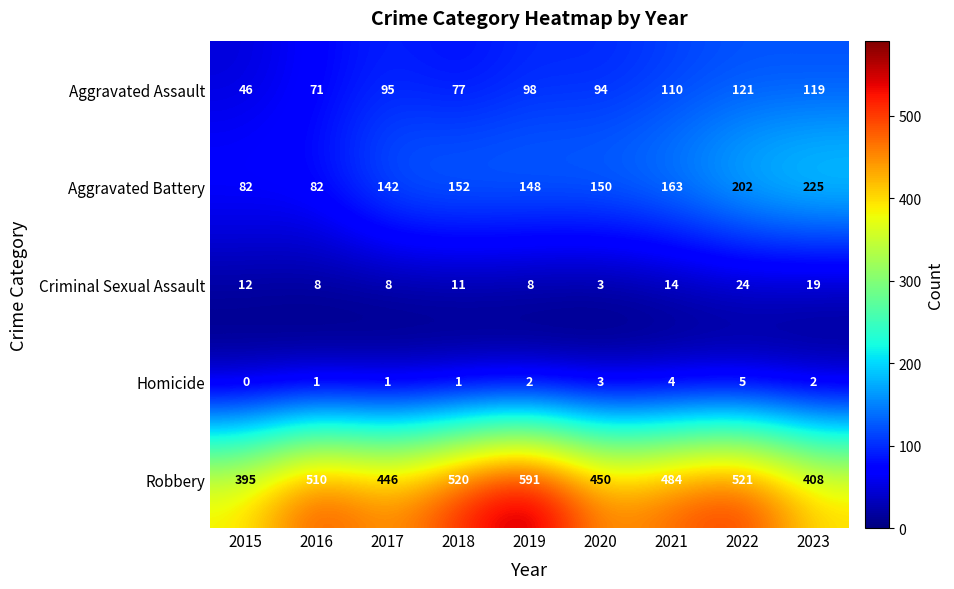

What is the difference between the second highest and minimum values in the Aggravated Assault series?

73